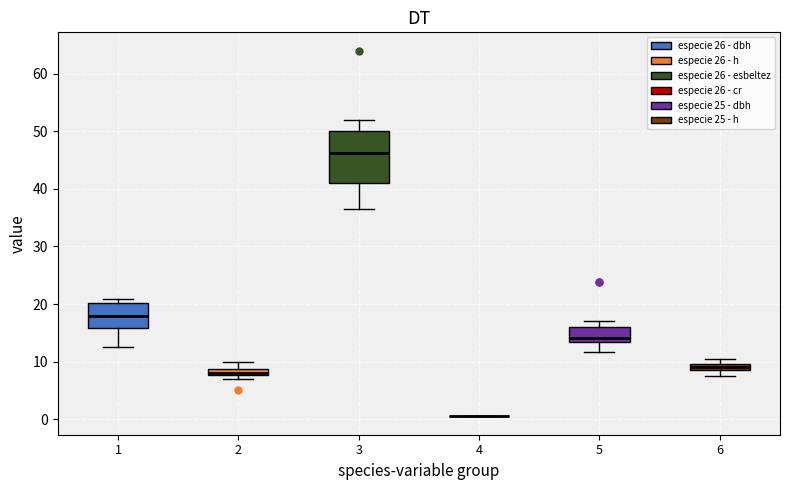

Where is the lower edge of the box at x = 5 on the y-axis? The values are not printed on the chart, so give them approximately, as read against the axis.

13